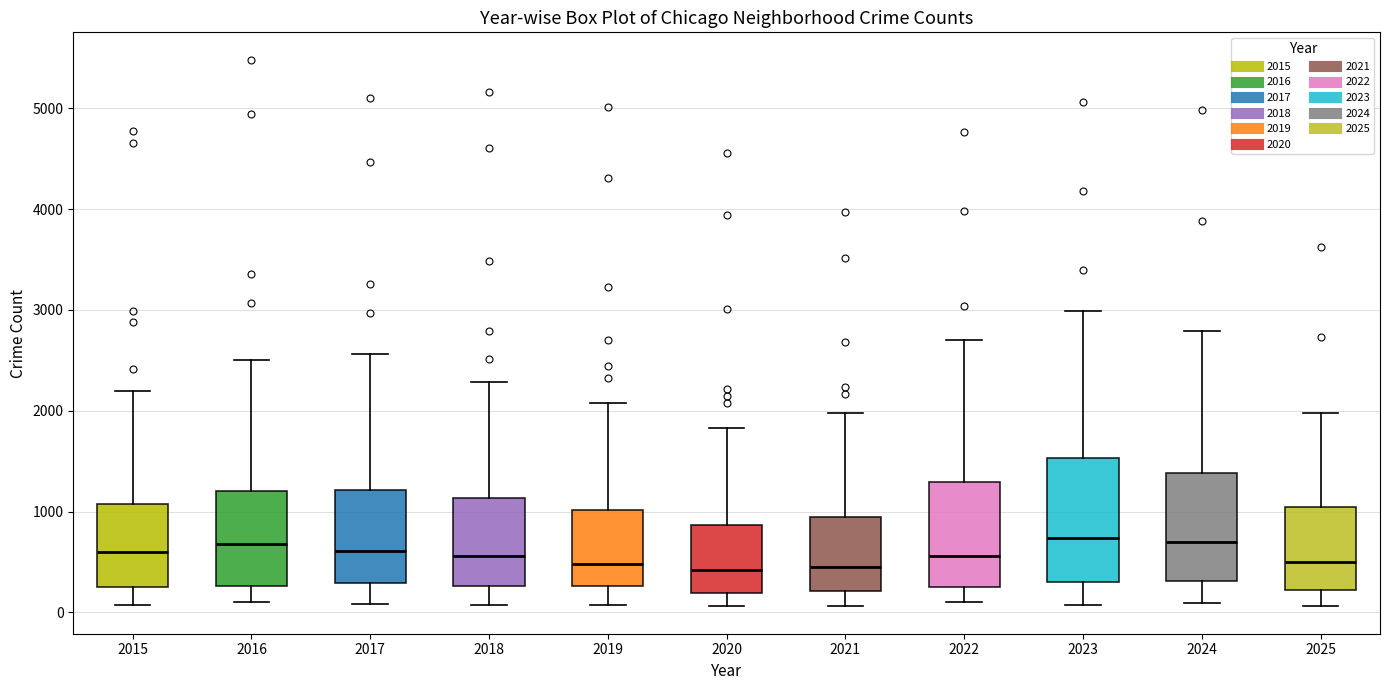

Comparing the boxes themselves (not the whiskers), which one is the tallest?

2023